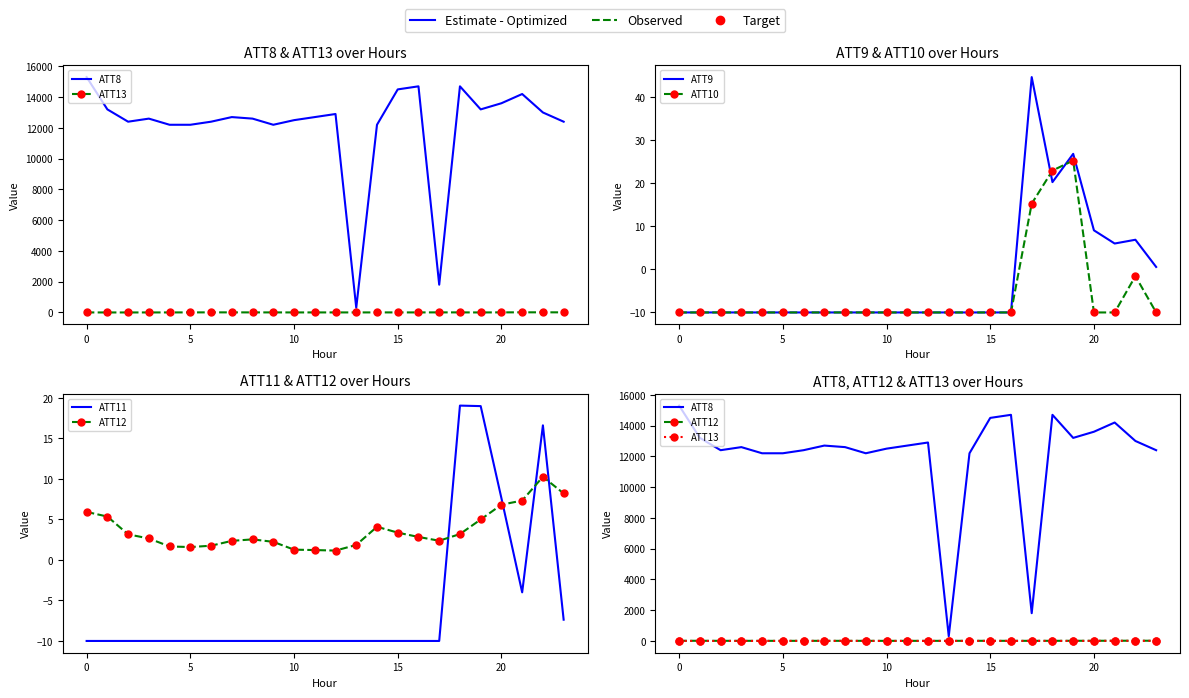

What value does the ATT12 series have at 19?

5.0